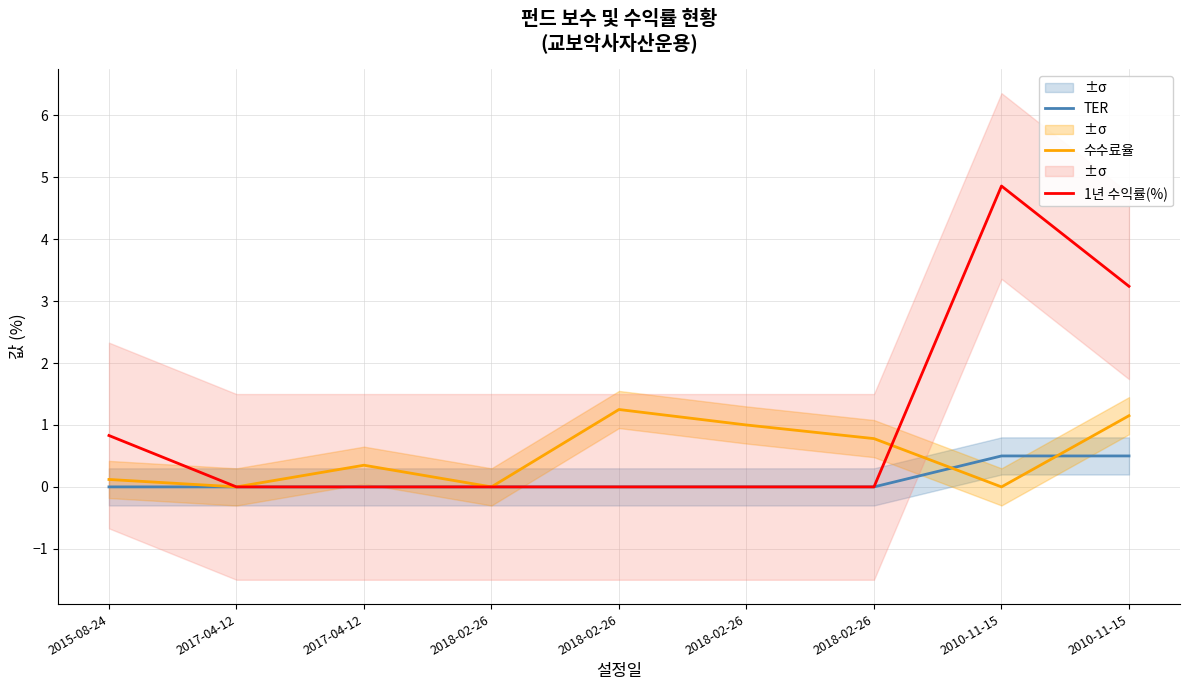

At 2018-02-26, list the series in order from largest to smallest.

TER, 수수료율, 1년 수익률(%)